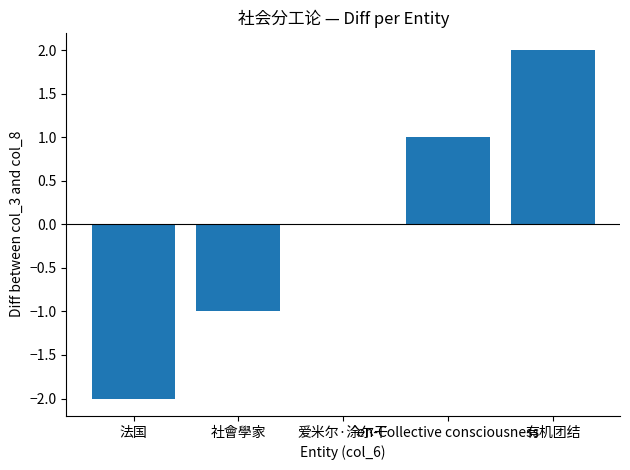

Which label corresponds to the largest value in the chart?

有机团结